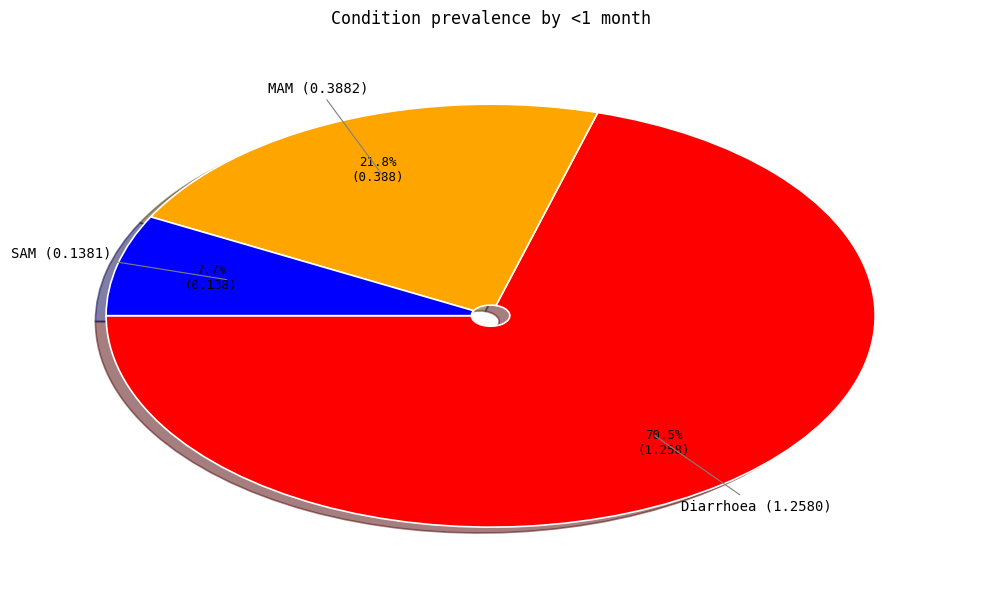

Is there any slice that represents more than half of the pie?

Yes